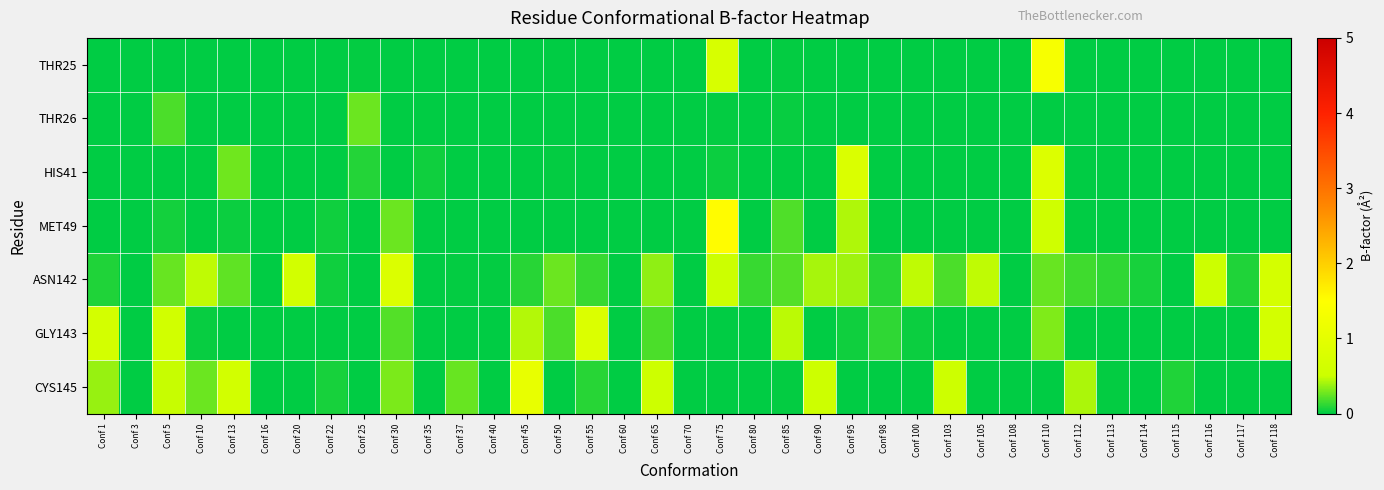

Reading left to right, extract all data points from this chart.

THR25: Conf 1=0.0	Conf 3=0.0	Conf 5=0.0	Conf 10=0.0	Conf 13=0.0	Conf 16=0.0	Conf 20=0.0	Conf 22=0.0	Conf 25=0.0	Conf 30=0.0	Conf 35=0.0	Conf 37=0.0	Conf 40=0.0	Conf 45=0.0	Conf 50=0.0	Conf 55=0.0	Conf 60=0.0	Conf 65=0.0	Conf 70=0.0	Conf 75=0.7	Conf 80=0.0	Conf 85=0.0	Conf 90=0.0	Conf 95=0.0	Conf 98=0.0	Conf 100=0.0	Conf 103=0.0	Conf 105=0.0	Conf 108=0.0	Conf 110=1.4	Conf 112=0.0	Conf 113=0.0	Conf 114=0.0	Conf 115=0.0	Conf 116=0.0	Conf 117=0.0	Conf 118=0.0
THR26: Conf 1=0.0	Conf 3=0.0	Conf 5=0.2	Conf 10=0.0	Conf 13=0.0	Conf 16=0.0	Conf 20=0.0	Conf 22=0.0	Conf 25=0.3	Conf 30=0.0	Conf 35=0.0	Conf 37=0.0	Conf 40=0.0	Conf 45=0.0	Conf 50=0.0	Conf 55=0.0	Conf 60=0.0	Conf 65=0.0	Conf 70=0.0	Conf 75=0.0	Conf 80=0.0	Conf 85=0.0	Conf 90=0.0	Conf 95=0.0	Conf 98=0.0	Conf 100=0.0	Conf 103=0.0	Conf 105=0.0	Conf 108=0.0	Conf 110=0.0	Conf 112=0.0	Conf 113=0.0	Conf 114=0.0	Conf 115=0.0	Conf 116=0.0	Conf 117=0.0	Conf 118=0.0
HIS41: Conf 1=0.0	Conf 3=0.0	Conf 5=0.0	Conf 10=0.0	Conf 13=0.3	Conf 16=0.0	Conf 20=0.0	Conf 22=0.0	Conf 25=0.1	Conf 30=0.0	Conf 35=0.0	Conf 37=0.0	Conf 40=0.0	Conf 45=0.0	Conf 50=0.0	Conf 55=0.0	Conf 60=0.0	Conf 65=0.0	Conf 70=0.0	Conf 75=0.0	Conf 80=0.0	Conf 85=0.0	Conf 90=0.0	Conf 95=0.8	Conf 98=0.0	Conf 100=0.0	Conf 103=0.0	Conf 105=0.0	Conf 108=0.0	Conf 110=0.8	Conf 112=0.0	Conf 113=0.0	Conf 114=0.0	Conf 115=0.0	Conf 116=0.0	Conf 117=0.0	Conf 118=0.0
MET49: Conf 1=0.0	Conf 3=0.0	Conf 5=0.1	Conf 10=0.0	Conf 13=0.0	Conf 16=0.0	Conf 20=0.0	Conf 22=0.0	Conf 25=0.0	Conf 30=0.3	Conf 35=0.0	Conf 37=0.0	Conf 40=0.0	Conf 45=0.0	Conf 50=0.0	Conf 55=0.0	Conf 60=0.0	Conf 65=0.0	Conf 70=0.0	Conf 75=1.5	Conf 80=0.0	Conf 85=0.2	Conf 90=0.0	Conf 95=0.4	Conf 98=0.0	Conf 100=0.0	Conf 103=0.0	Conf 105=0.0	Conf 108=0.0	Conf 110=0.6	Conf 112=0.0	Conf 113=0.0	Conf 114=0.0	Conf 115=0.0	Conf 116=0.0	Conf 117=0.0	Conf 118=0.0
ASN142: Conf 1=0.1	Conf 3=0.0	Conf 5=0.3	Conf 10=0.5	Conf 13=0.2	Conf 16=0.0	Conf 20=0.6	Conf 22=0.0	Conf 25=0.0	Conf 30=0.8	Conf 35=0.0	Conf 37=0.0	Conf 40=0.0	Conf 45=0.1	Conf 50=0.3	Conf 55=0.1	Conf 60=0.0	Conf 65=0.4	Conf 70=0.0	Conf 75=0.5	Conf 80=0.1	Conf 85=0.2	Conf 90=0.4	Conf 95=0.4	Conf 98=0.1	Conf 100=0.5	Conf 103=0.2	Conf 105=0.5	Conf 108=0.0	Conf 110=0.3	Conf 112=0.2	Conf 113=0.1	Conf 114=0.1	Conf 115=0.0	Conf 116=0.5	Conf 117=0.1	Conf 118=0.7
GLY143: Conf 1=0.7	Conf 3=0.0	Conf 5=0.6	Conf 10=0.0	Conf 13=0.0	Conf 16=0.0	Conf 20=0.0	Conf 22=0.0	Conf 25=0.0	Conf 30=0.2	Conf 35=0.0	Conf 37=0.0	Conf 40=0.0	Conf 45=0.4	Conf 50=0.2	Conf 55=0.8	Conf 60=0.0	Conf 65=0.2	Conf 70=0.0	Conf 75=0.0	Conf 80=0.0	Conf 85=0.5	Conf 90=0.0	Conf 95=0.0	Conf 98=0.1	Conf 100=0.0	Conf 103=0.0	Conf 105=0.0	Conf 108=0.0	Conf 110=0.3	Conf 112=0.0	Conf 113=0.0	Conf 114=0.0	Conf 115=0.0	Conf 116=0.0	Conf 117=0.0	Conf 118=0.7
CYS145: Conf 1=0.4	Conf 3=0.0	Conf 5=0.5	Conf 10=0.3	Conf 13=0.6	Conf 16=0.0	Conf 20=0.0	Conf 22=0.1	Conf 25=0.0	Conf 30=0.3	Conf 35=0.0	Conf 37=0.3	Conf 40=0.0	Conf 45=1.1	Conf 50=0.0	Conf 55=0.1	Conf 60=0.0	Conf 65=0.5	Conf 70=0.0	Conf 75=0.0	Conf 80=0.0	Conf 85=0.0	Conf 90=0.5	Conf 95=0.0	Conf 98=0.0	Conf 100=0.0	Conf 103=0.5	Conf 105=0.0	Conf 108=0.0	Conf 110=0.0	Conf 112=0.4	Conf 113=0.0	Conf 114=0.0	Conf 115=0.1	Conf 116=0.0	Conf 117=0.0	Conf 118=0.0